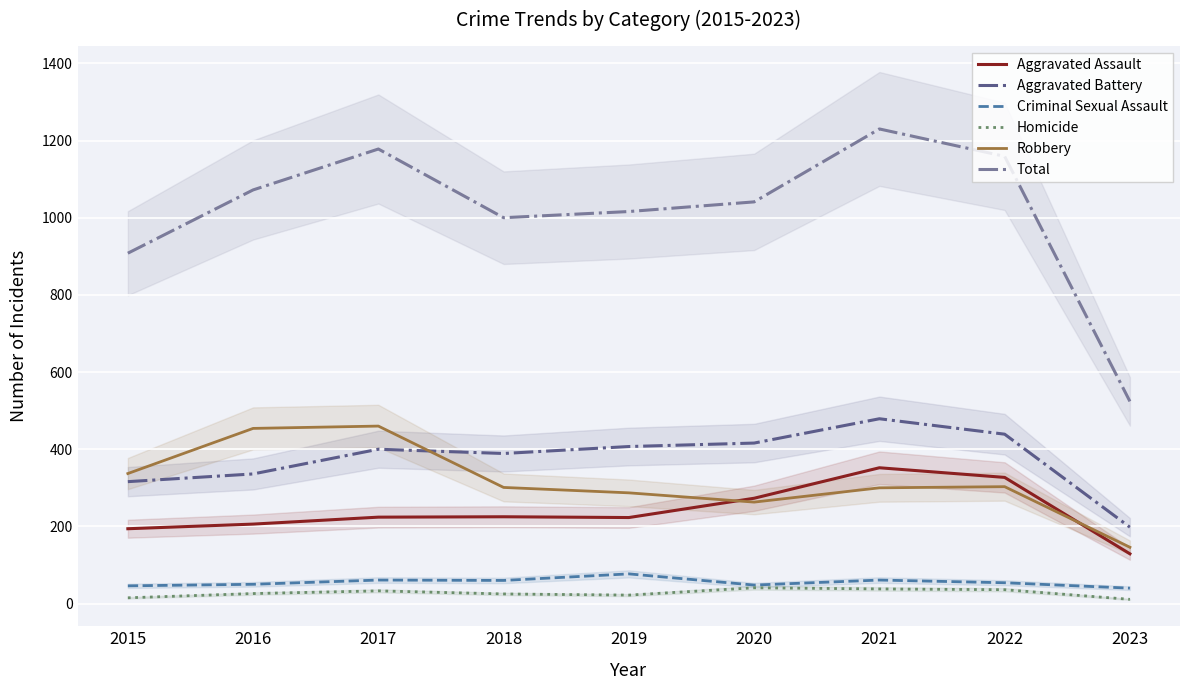

What is the value of the Criminal Sexual Assault point at the 4th from the left?

60